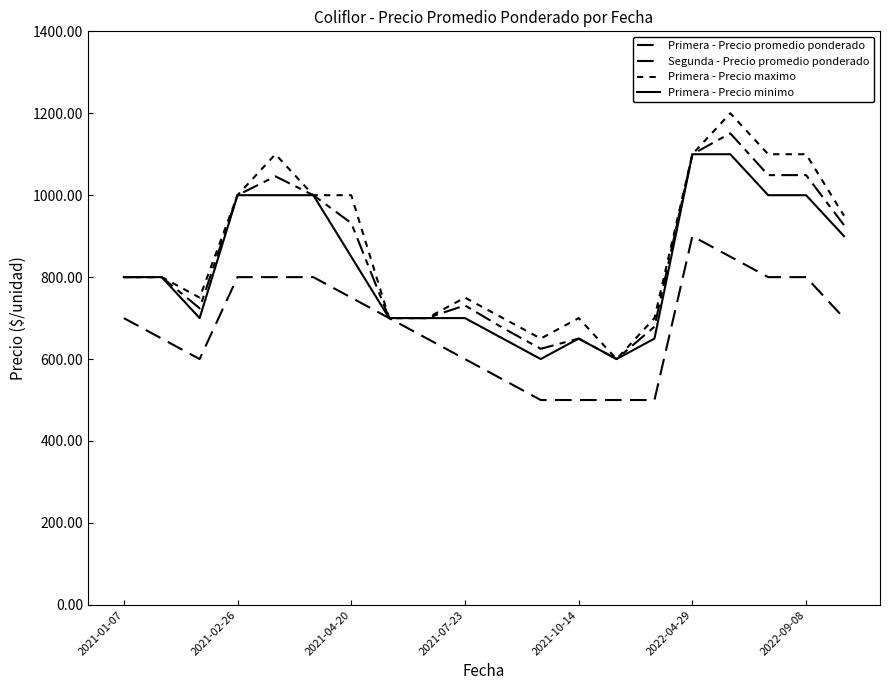

What is the total value across all series at 2021-03-19?

3000